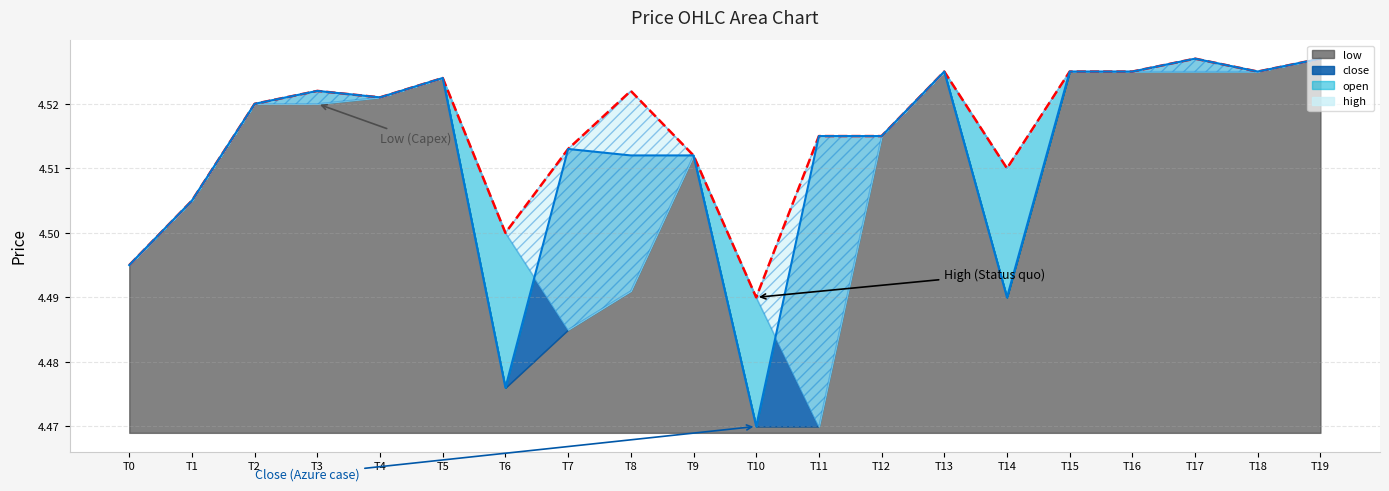

At which category does the chart reach its peak across all series?

T17